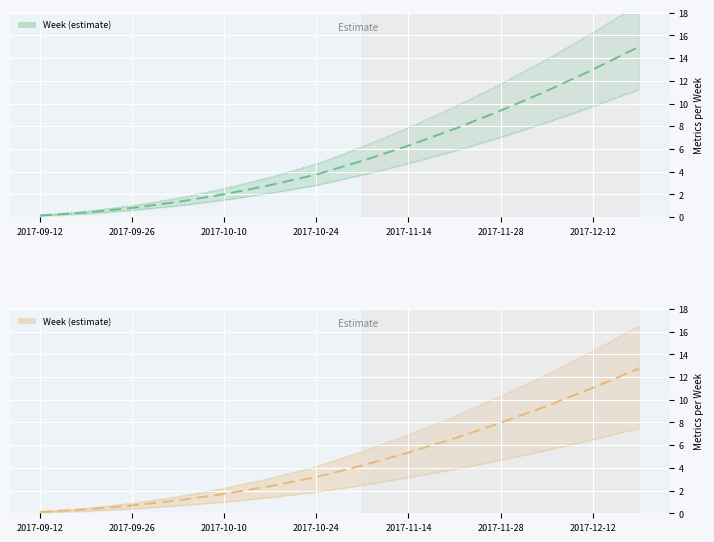

What is the smallest value displayed?

0.1